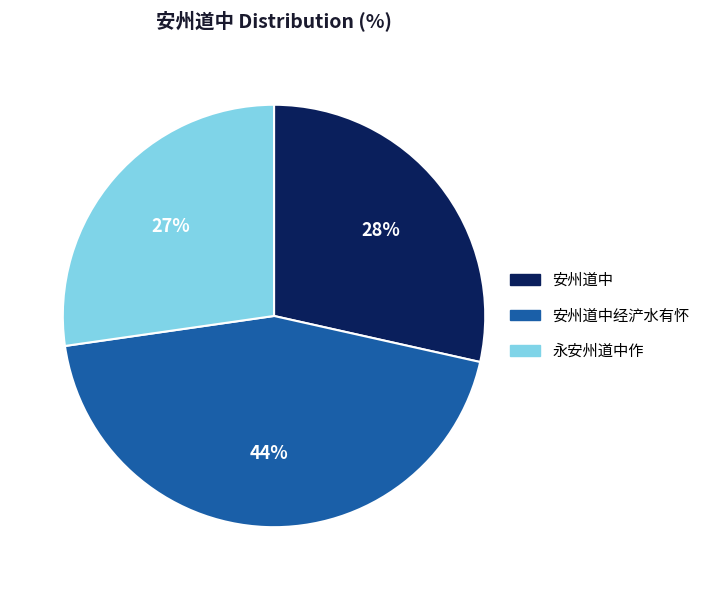

Does any single category account for the majority?

No